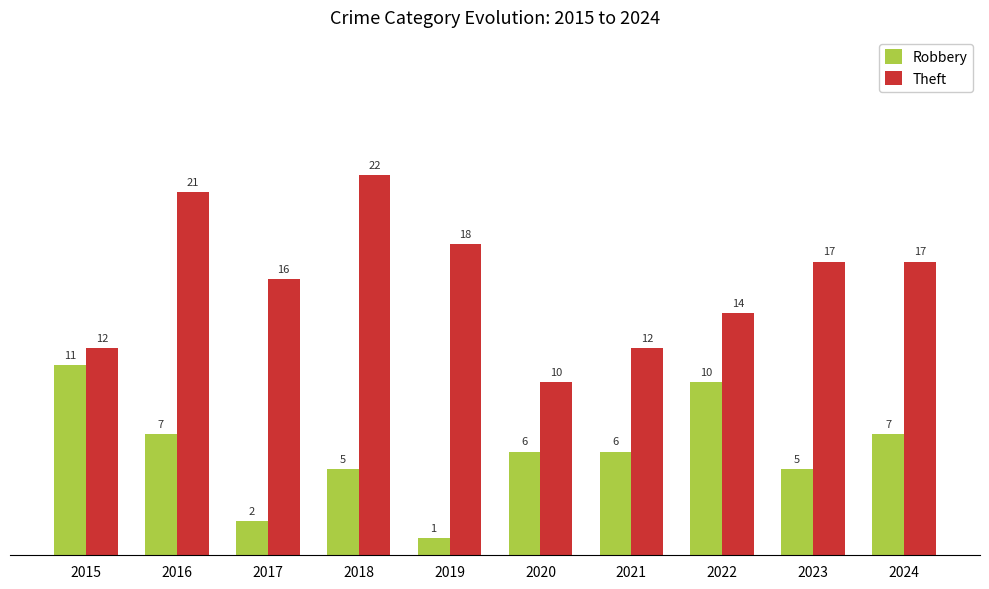

Is it true that Robbery equals 6 at 2021?

True